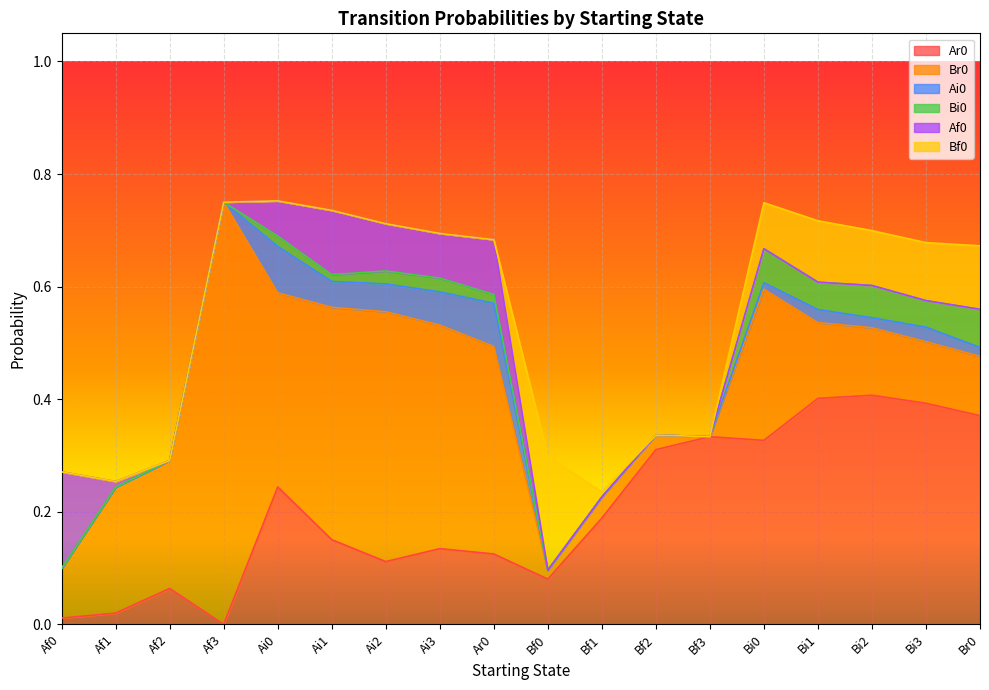

Reading left to right, what are all the values shown in this chart?

Ar0: 0.0	0.0	0.1	0.0	0.2	0.2	0.1	0.1	0.1	0.1	0.2	0.3	0.3	0.3	0.4	0.4	0.4	0.4
Br0: 0.1	0.2	0.2	0.8	0.3	0.4	0.4	0.4	0.4	0.0	0.0	0.0	0.0	0.3	0.1	0.1	0.1	0.1
Ai0: 0.0	0.0	0.0	0.0	0.1	0.0	0.0	0.1	0.1	0.0	0.0	0.0	0.0	0.0	0.0	0.0	0.0	0.0
Bi0: 0.0	0.0	0.0	0.0	0.0	0.0	0.0	0.0	0.0	0.0	0.0	0.0	0.0	0.1	0.0	0.1	0.0	0.1
Af0: 0.2	0.0	0.0	0.0	0.1	0.1	0.1	0.1	0.1	0.0	0.0	0.0	0.0	0.0	0.0	0.0	0.0	0.0
Bf0: 0.0	0.0	0.0	0.0	0.0	0.0	0.0	0.0	0.0	0.2	0.0	0.0	0.0	0.1	0.1	0.1	0.1	0.1